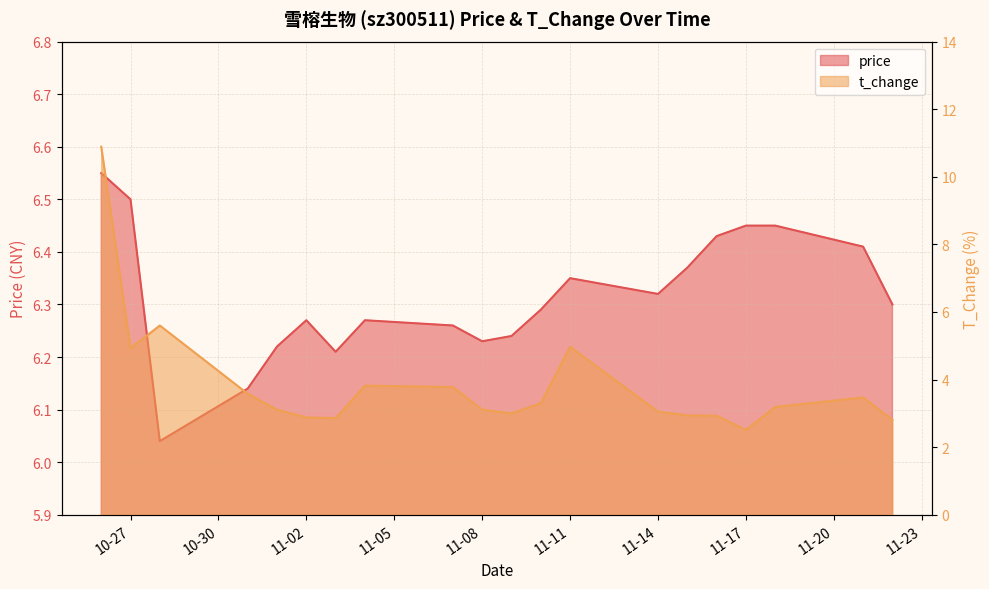

What is the value of the t_change point at the 11th from the left?

3.0